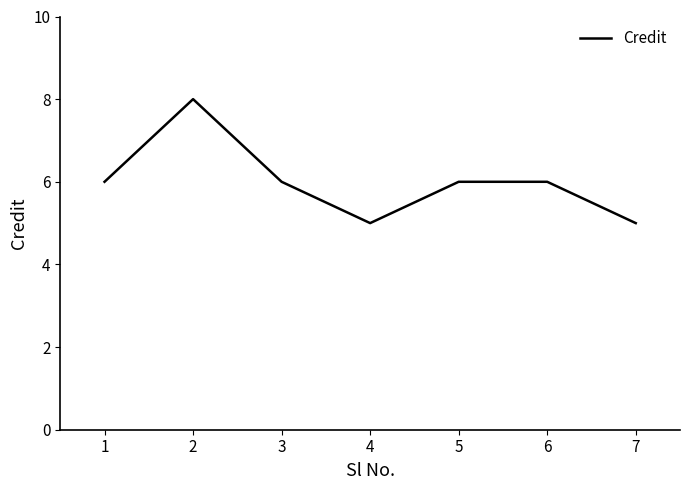

What is the difference between the maximum and minimum values?

3